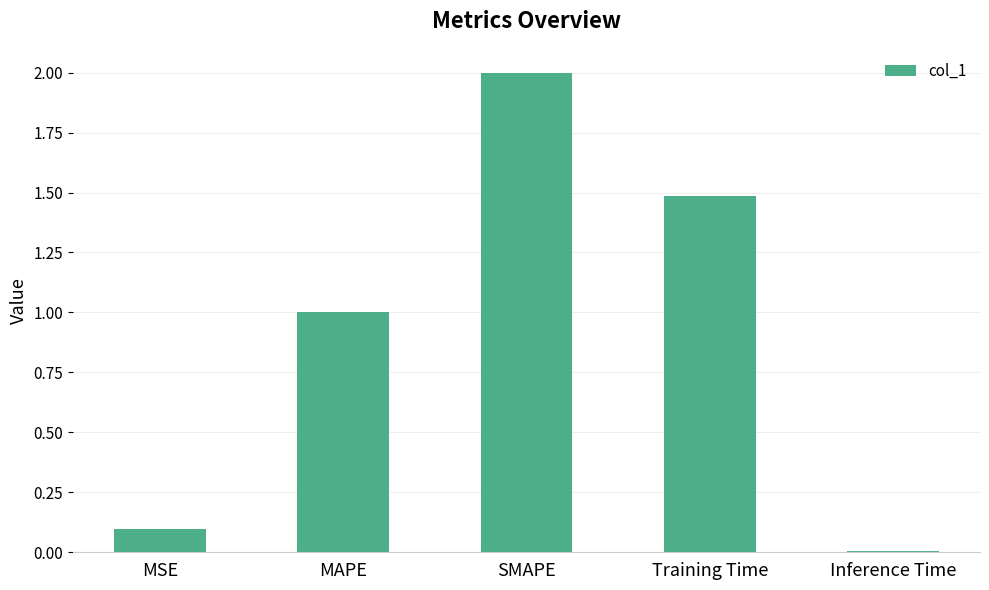

List the labels in order of value, largest first.

SMAPE, Training Time, MAPE, MSE, Inference Time